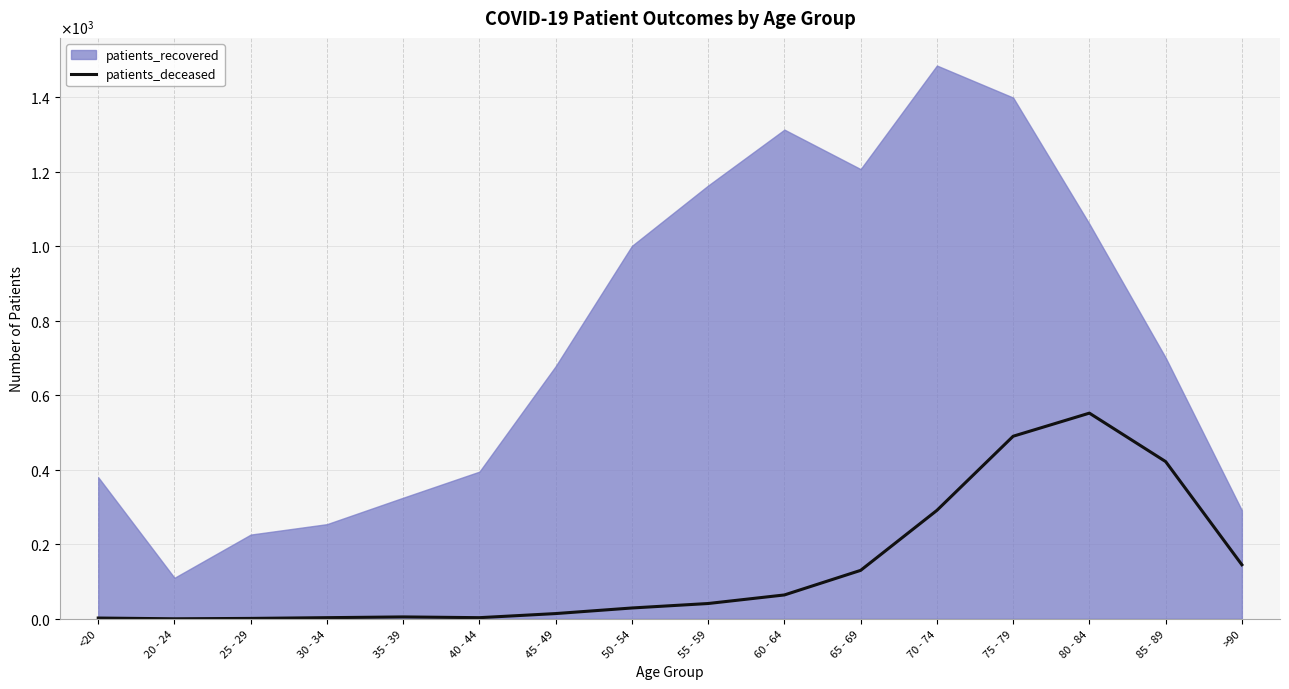

Does the chart have visible grid lines?

Yes